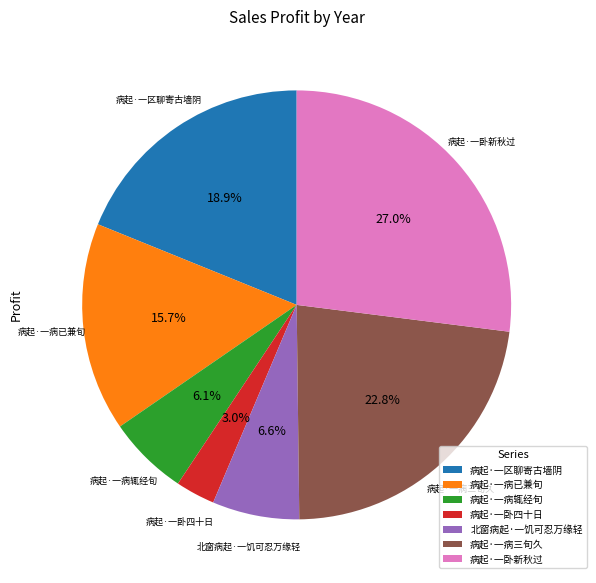

What is the largest slice in the pie chart?

病起·一卧新秋过